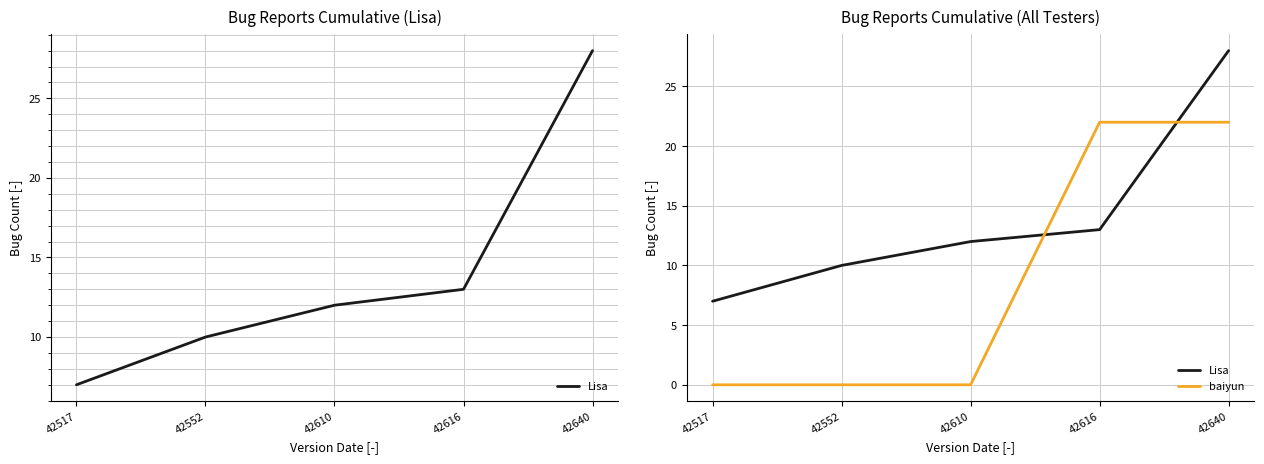

At which label does baiyun reach its peak?

42616